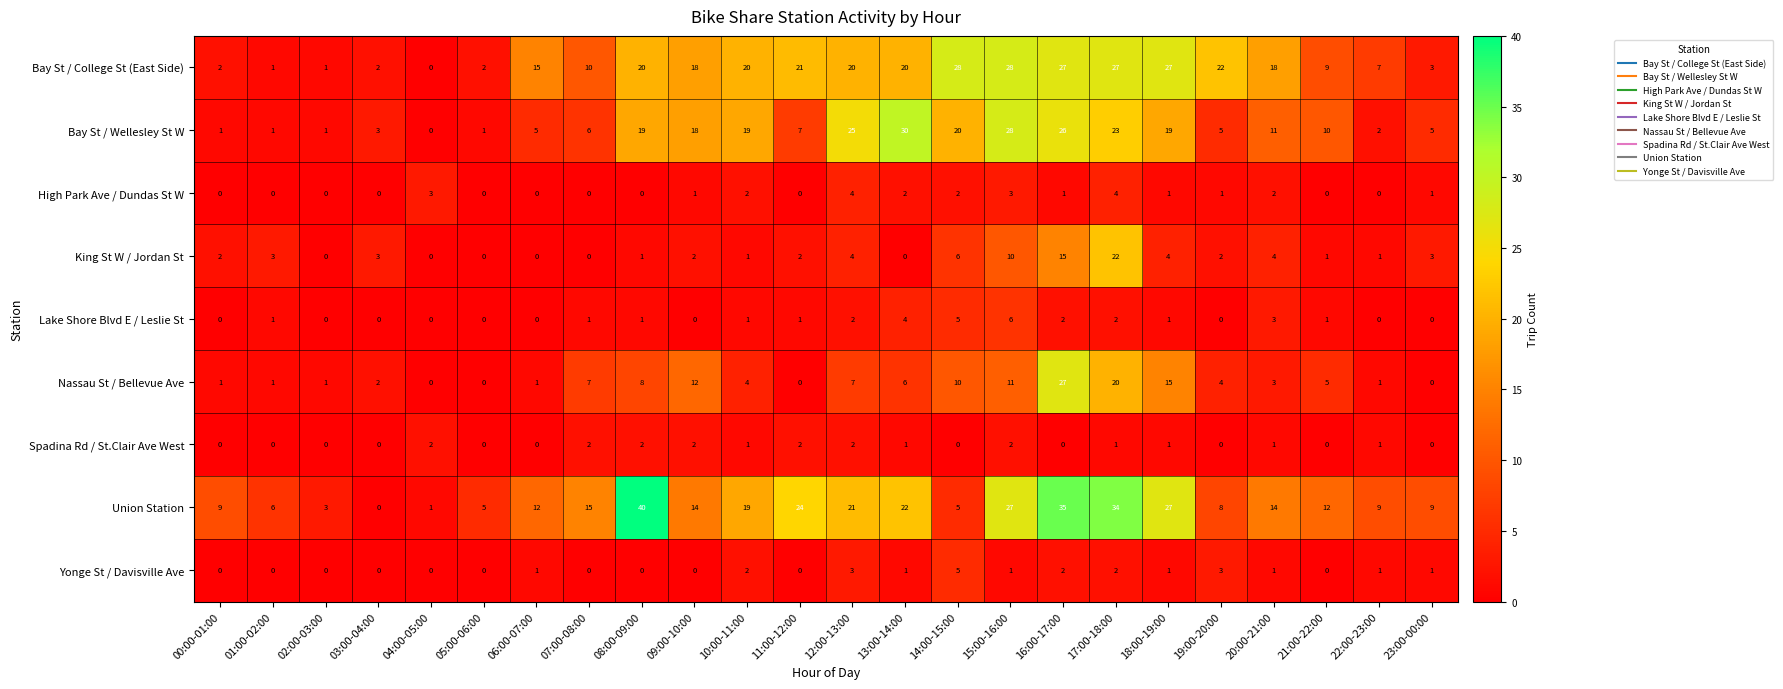

What is the sum of all Lake Shore Blvd E / Leslie St values?

31